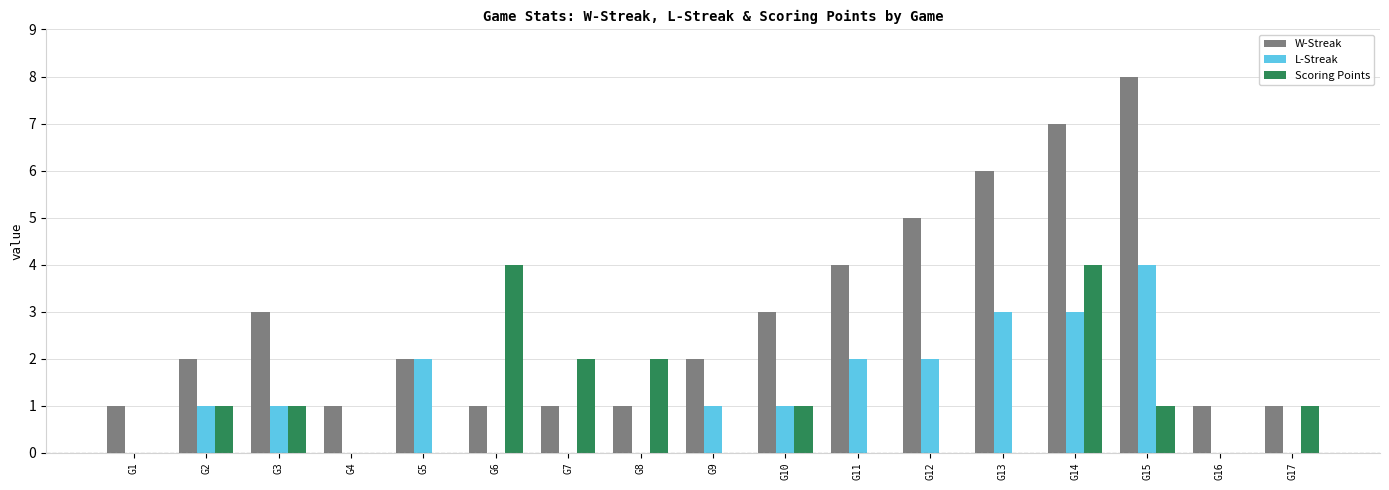

Reading left to right, list all the values displayed in this chart.

W-Streak: G1=1	G2=2	G3=3	G4=1	G5=2	G6=1	G7=1	G8=1	G9=2	G10=3	G11=4	G12=5	G13=6	G14=7	G15=8	G16=1	G17=1
L-Streak: G1=0	G2=1	G3=1	G4=0	G5=2	G6=0	G7=0	G8=0	G9=1	G10=1	G11=2	G12=2	G13=3	G14=3	G15=4	G16=0	G17=0
Scoring Points: G1=0	G2=1	G3=1	G4=0	G5=0	G6=4	G7=2	G8=2	G9=0	G10=1	G11=0	G12=0	G13=0	G14=4	G15=1	G16=0	G17=1